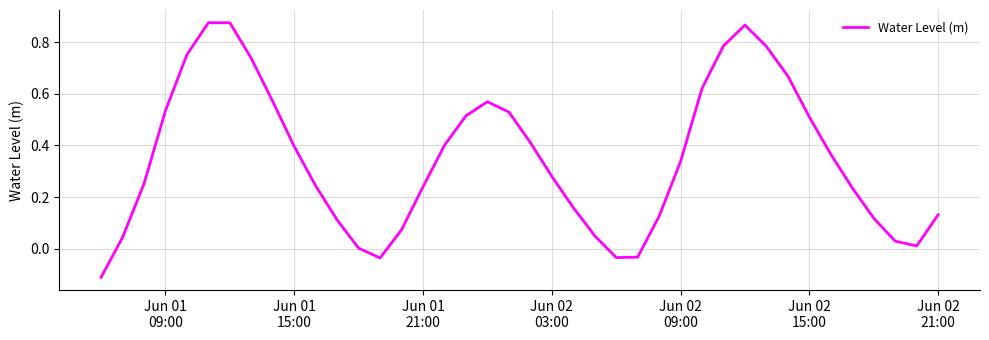

How many distinct data groups are displayed?

1